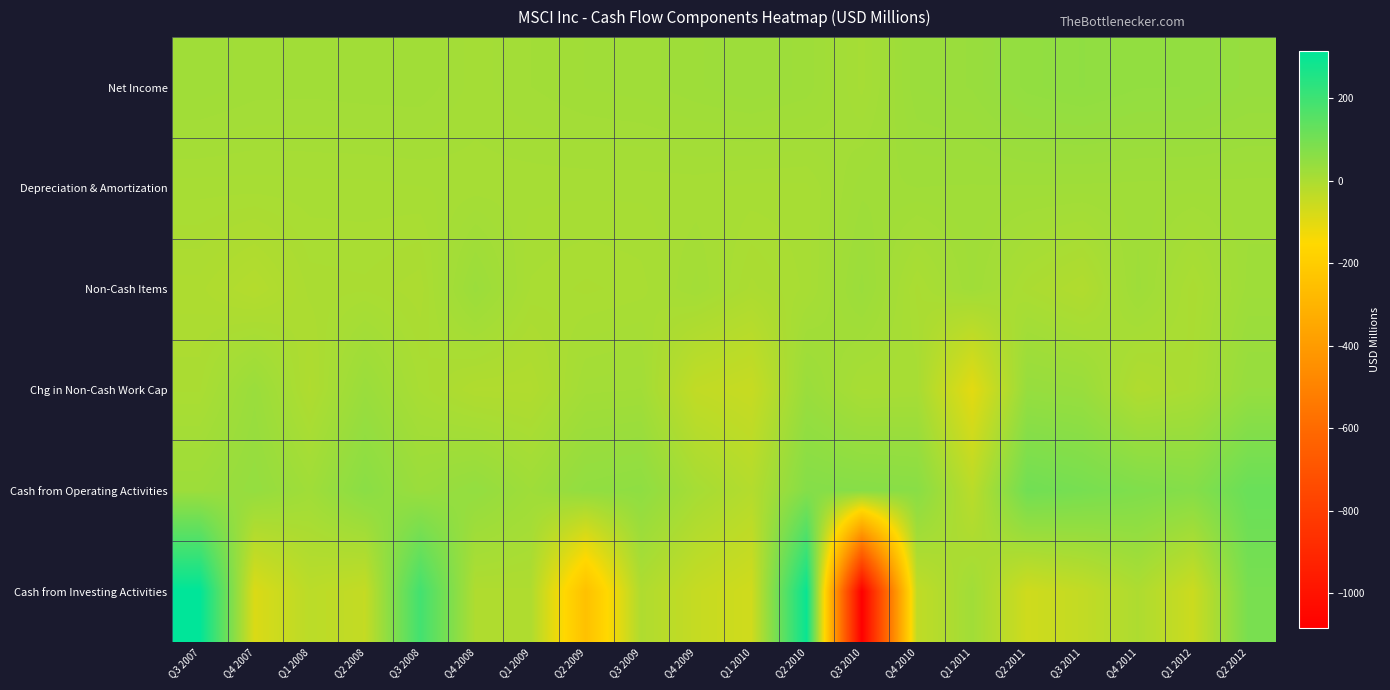

Reading left to right, extract all data points from this chart.

Net Income: Q3 2007=21.4	Q4 2007=18.2	Q1 2008=17.9	Q2 2008=18.6	Q3 2008=18.9	Q4 2008=12.8	Q1 2009=16.7	Q2 2009=19.6	Q3 2009=20.9	Q4 2009=24.5	Q1 2010=27.5	Q2 2010=24.1	Q3 2010=10.3	Q4 2010=30.3	Q1 2011=33.5	Q2 2011=45.7	Q3 2011=49.8	Q4 2011=44.5	Q1 2012=44.0	Q2 2012=37.5
Depreciation & Amortization: Q3 2007=7.1	Q4 2007=7.1	Q1 2008=7.6	Q2 2008=7.6	Q3 2008=8.4	Q4 2008=9.8	Q1 2009=9.5	Q2 2009=9.4	Q3 2009=9.3	Q4 2009=9.3	Q1 2010=7.7	Q2 2010=7.8	Q3 2010=21.3	Q4 2010=22.2	Q1 2011=21.8	Q2 2011=21.6	Q3 2011=21.1	Q4 2011=20.7	Q1 2012=20.4	Q2 2012=20.6
Non-Cash Items: Q3 2007=-3.9	Q4 2007=-14.9	Q1 2008=1.5	Q2 2008=2.4	Q3 2008=-1.6	Q4 2008=29.4	Q1 2009=5.4	Q2 2009=2.4	Q3 2009=4.5	Q4 2009=15.1	Q1 2010=-0.6	Q2 2010=6.6	Q3 2010=29.0	Q4 2010=2.1	Q1 2011=20.2	Q2 2011=1.0	Q3 2011=-9.2	Q4 2011=23.5	Q1 2012=1.2	Q2 2012=23.5
Chg in Non-Cash Work Cap: Q3 2007=2.4	Q4 2007=31.4	Q1 2008=-6.3	Q2 2008=31.3	Q3 2008=5.1	Q4 2008=-8.5	Q1 2009=-9.1	Q2 2009=15.3	Q3 2009=17.0	Q4 2009=-38.9	Q1 2010=-49.4	Q2 2010=31.3	Q3 2010=5.6	Q4 2010=7.6	Q1 2011=-101.4	Q2 2011=37.8	Q3 2011=33.0	Q4 2011=-8.6	Q1 2012=4.0	Q2 2012=38.9
Cash from Operating Activities: Q3 2007=27.0	Q4 2007=41.9	Q1 2008=20.7	Q2 2008=60.0	Q3 2008=30.8	Q4 2008=43.5	Q1 2009=22.5	Q2 2009=46.7	Q3 2009=51.7	Q4 2009=10.1	Q1 2010=-14.8	Q2 2010=69.9	Q3 2010=66.1	Q4 2010=62.1	Q1 2011=-25.9	Q2 2011=106.1	Q3 2011=94.7	Q4 2011=80.1	Q1 2012=69.5	Q2 2012=120.6
Cash from Investing Activities: Q3 2007=314.6	Q4 2007=-85.4	Q1 2008=-27.4	Q2 2008=-44.1	Q3 2008=190.0	Q4 2008=-6.5	Q1 2009=-6.0	Q2 2009=-248.2	Q3 2009=-6.7	Q4 2009=-47.3	Q1 2010=-65.5	Q2 2010=295.4	Q3 2010=-1084.5	Q4 2010=-37.7	Q1 2011=18.9	Q2 2011=-63.9	Q3 2011=-41.7	Q4 2011=-4.0	Q1 2012=-57.9	Q2 2012=92.1